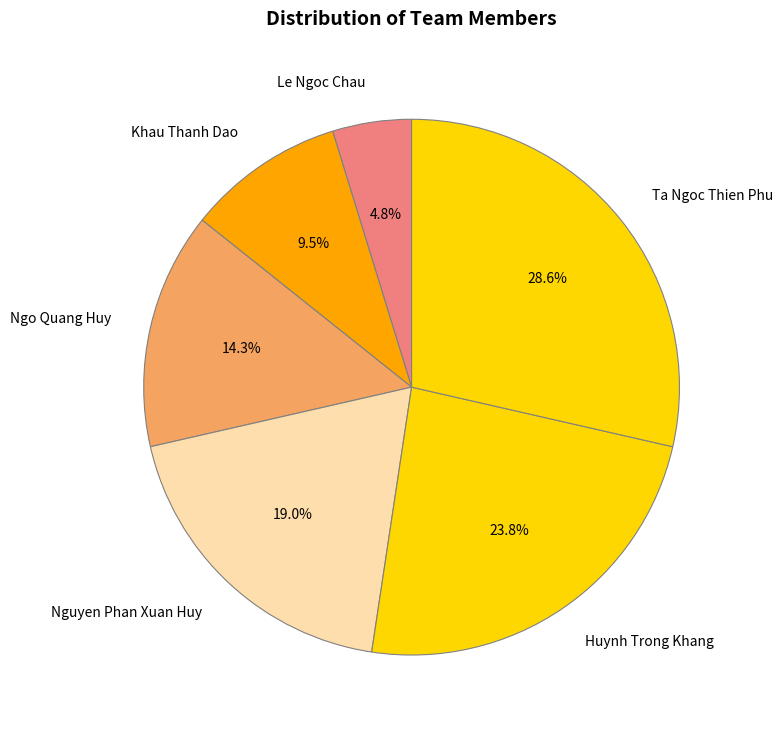

Is there a majority slice in this chart?

No